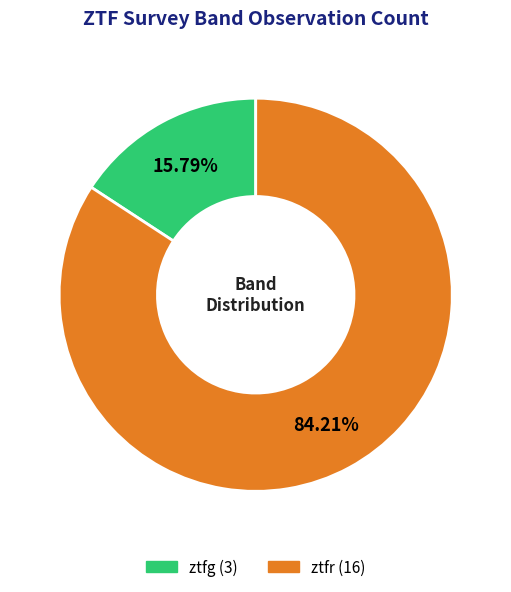

Count the number of slices in the pie.

2